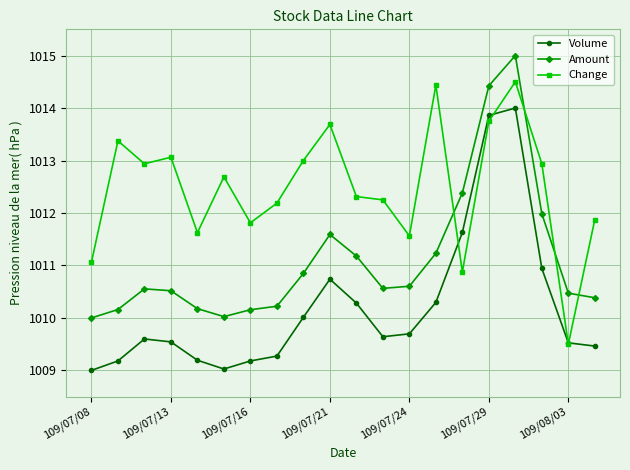

True or false: Amount and Volume intersect in this chart.

False